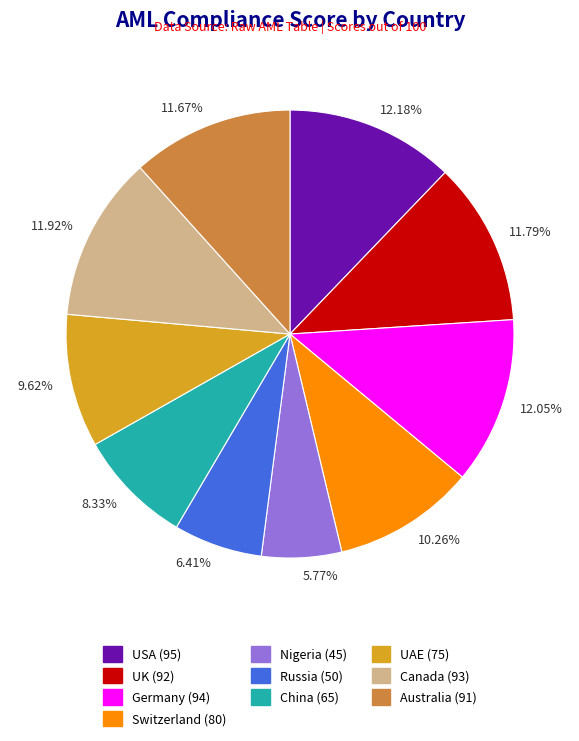

Is Canada the majority of the pie?

No